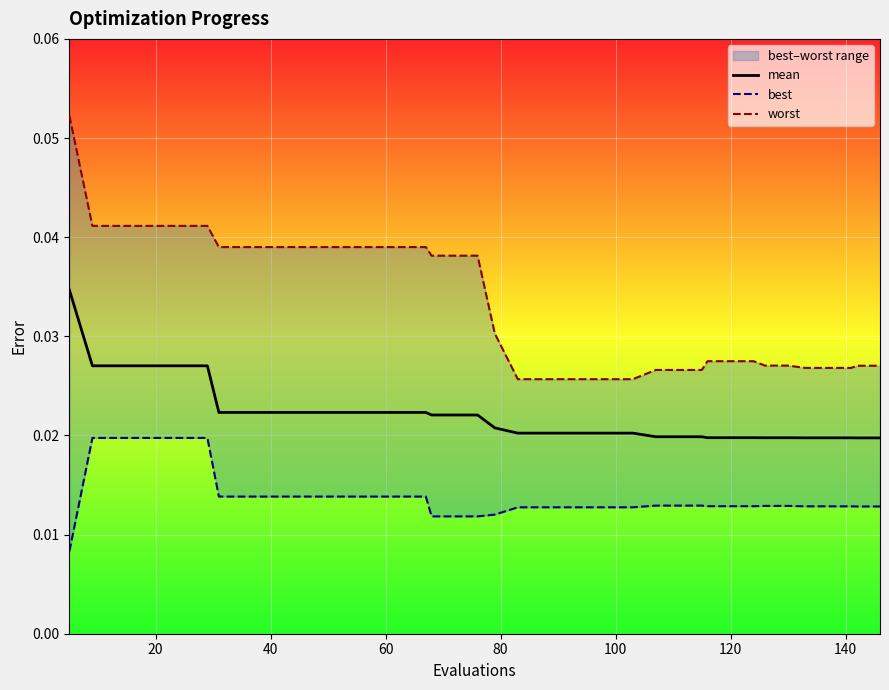

Which series has the largest total across all categories?

worst